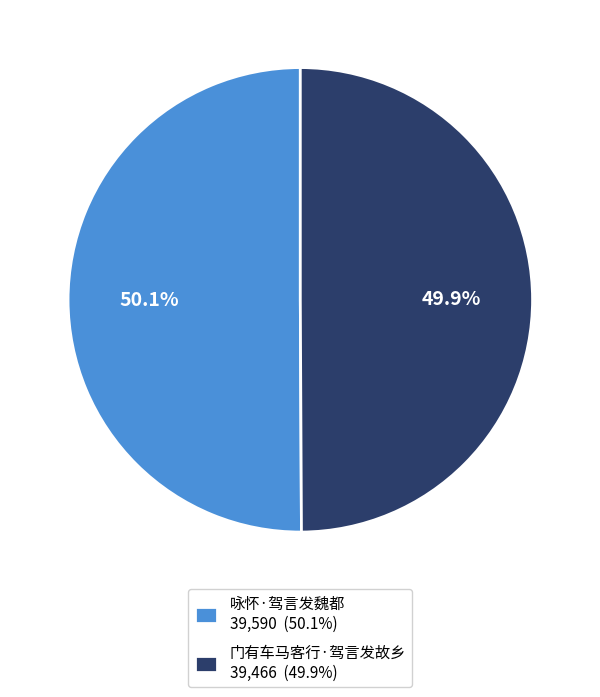

Approximately how many times larger is the value at 门有车马客行·驾言发故乡 39,466 (49.9%) compared to 咏怀·驾言发魏都 39,590 (50.1%)?

1.0